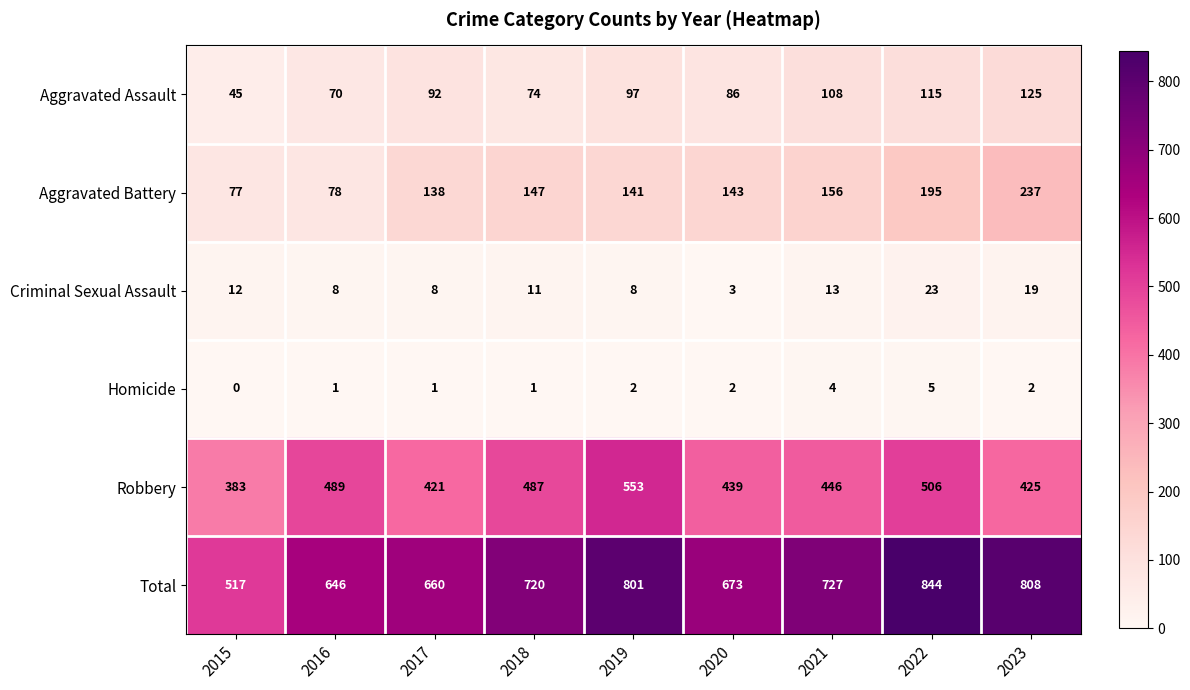

How many series are shown in this chart?

6